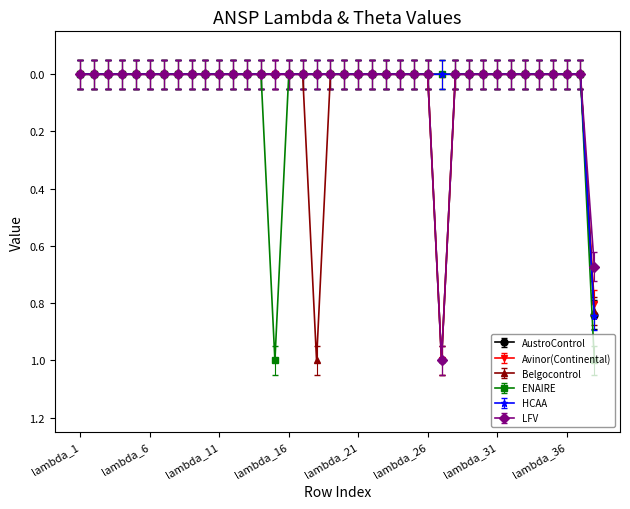

What is the maximum value for AustroControl?

1.0